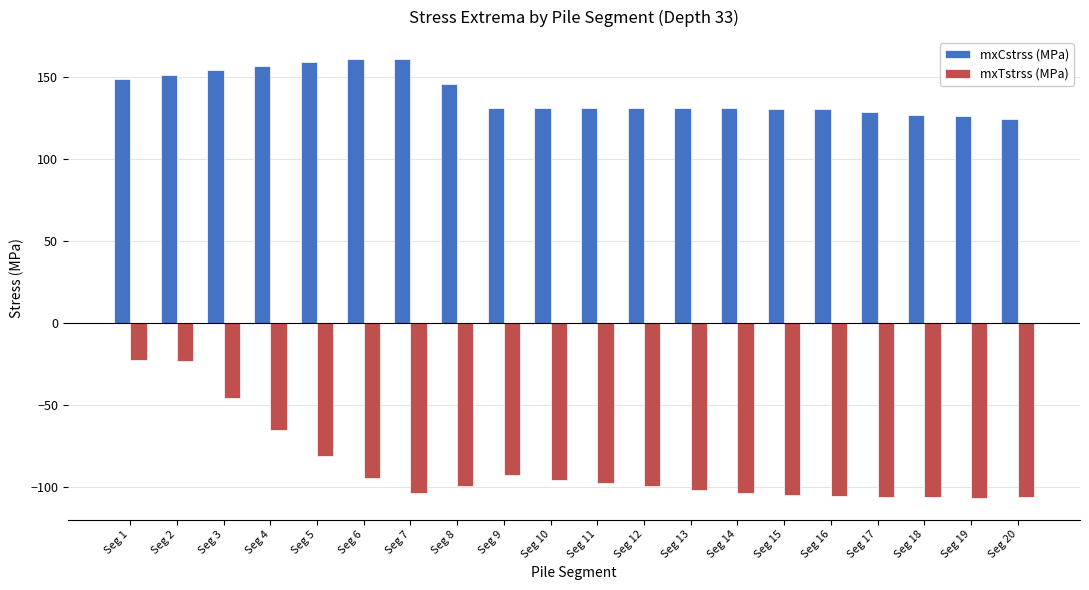

Is it true that mxCstrss (MPa) equals 151.3 at Seg 2?

True